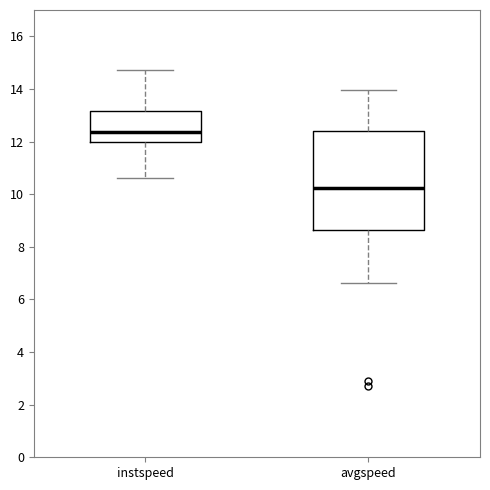

Which box is the tallest, from its lower edge to its upper edge?

avgspeed